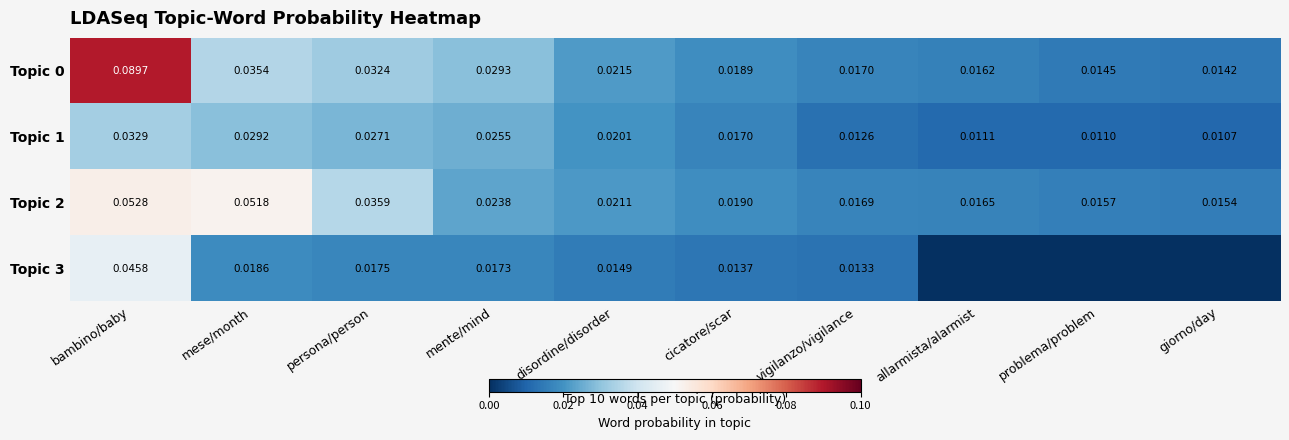

Is the value of Topic 1 at mese/month greater than the value of Topic 2 at giorno/day?

Yes